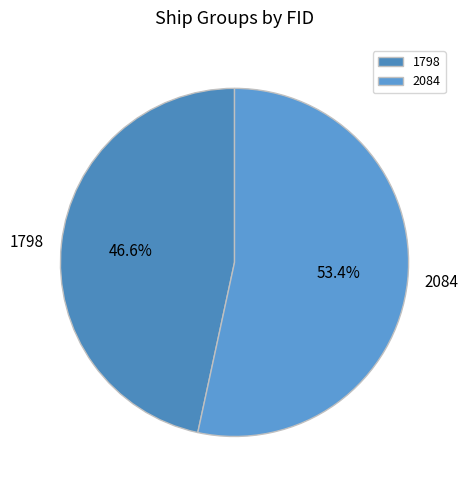

The 2084 slice represents 53% of the pie. True or false?

True